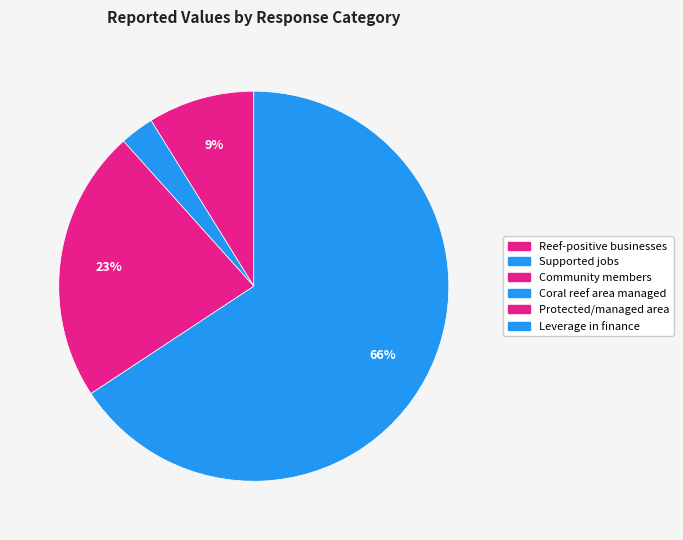

Combined, do Reef-positive businesses and Protected/managed area account for over 50%?

No